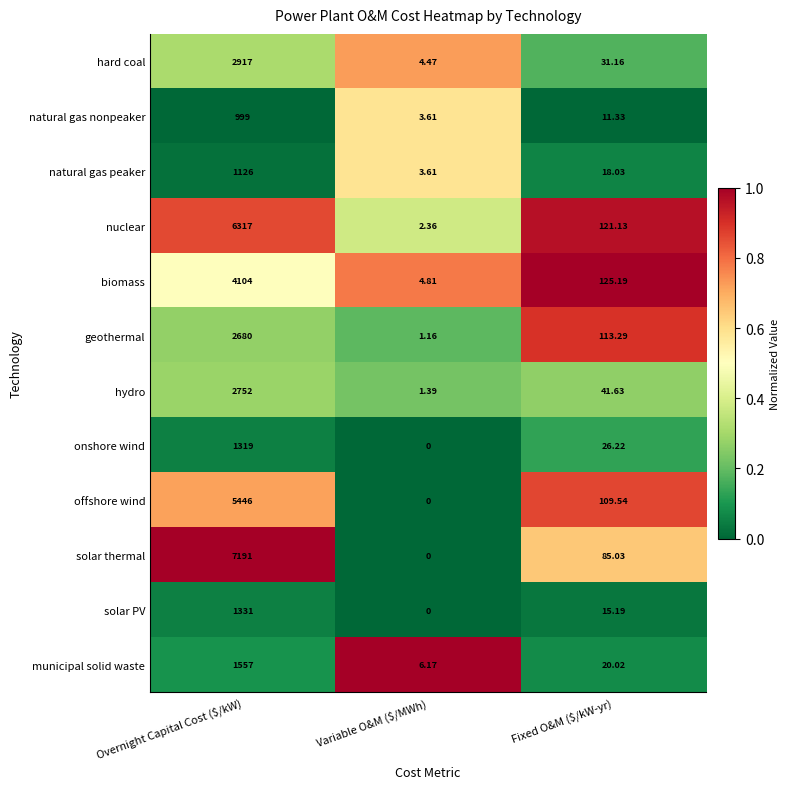

Which series has the largest total across all categories?

solar thermal